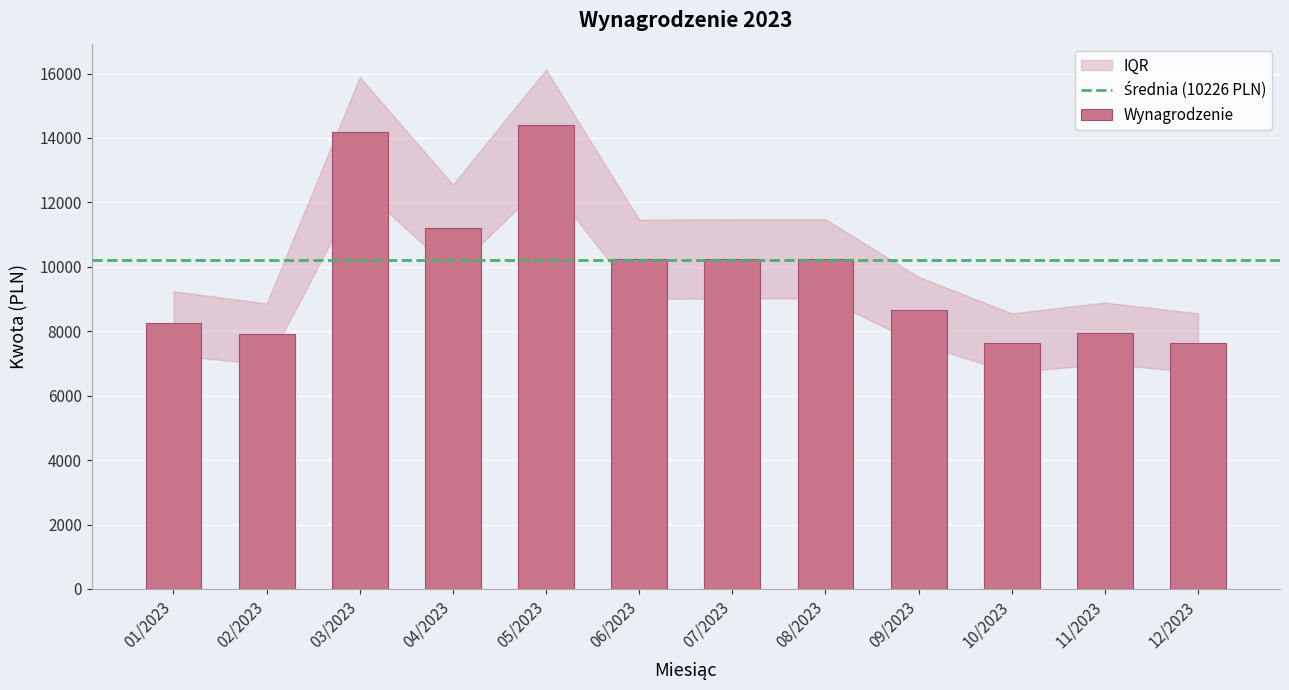

At which category does the chart reach its peak across all series?

05/2023